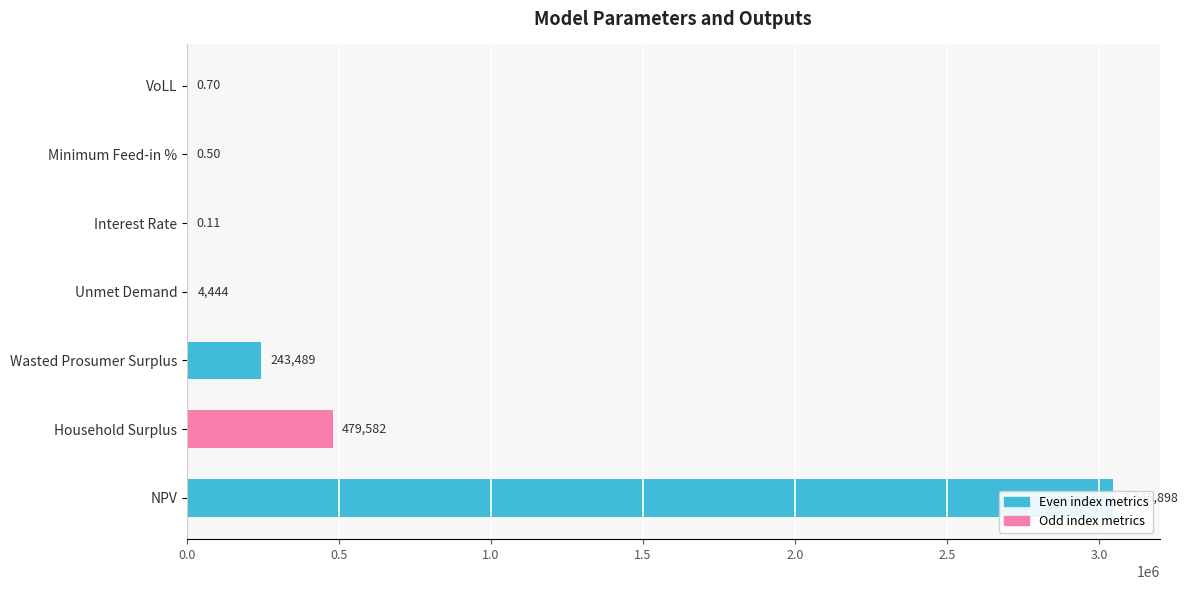

What is the change in value from Unmet Demand to Minimum Feed-in %?

-4443.2